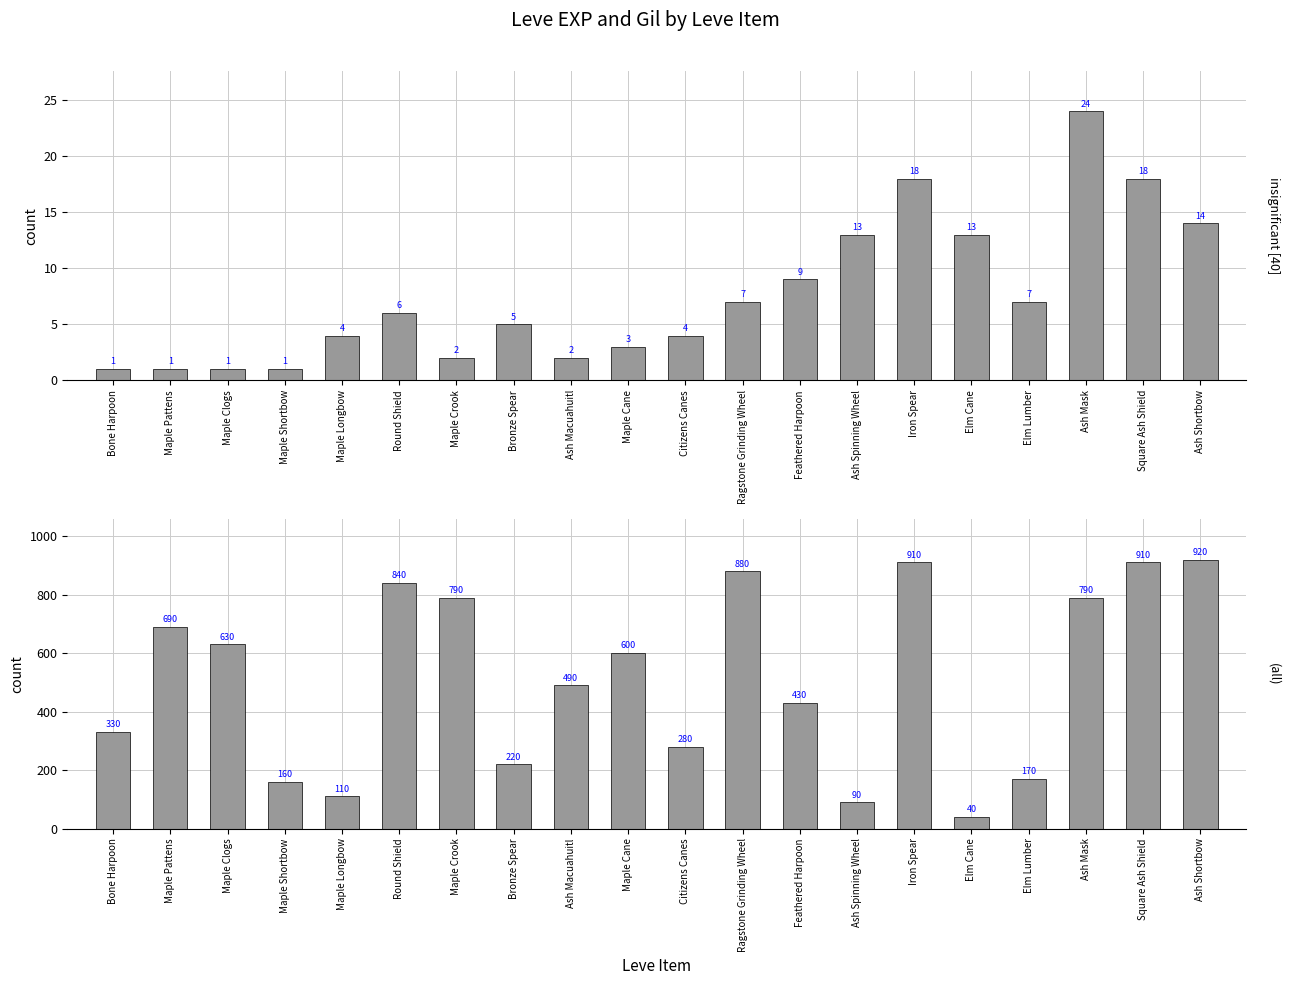

Are the bars grouped side by side (vs. stacked)?

Yes